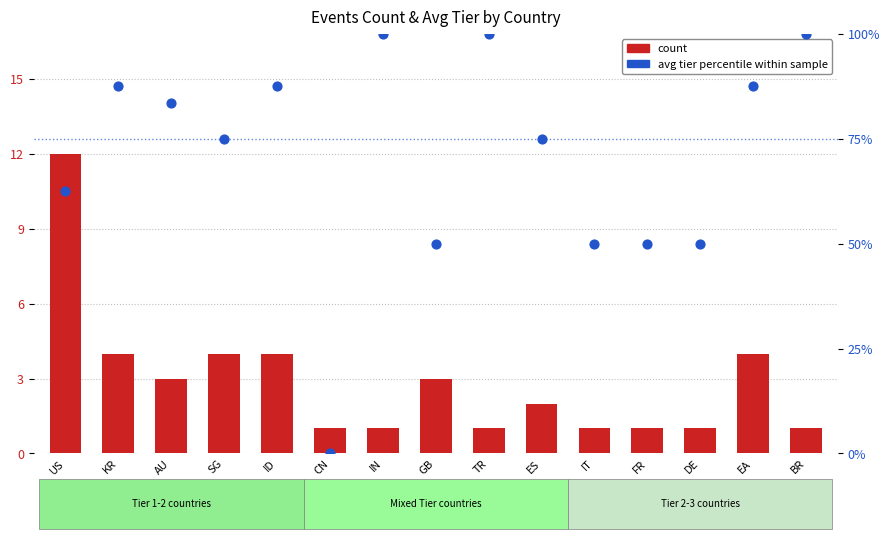

Which series has the widest spread of Y values?

avg tier percentile